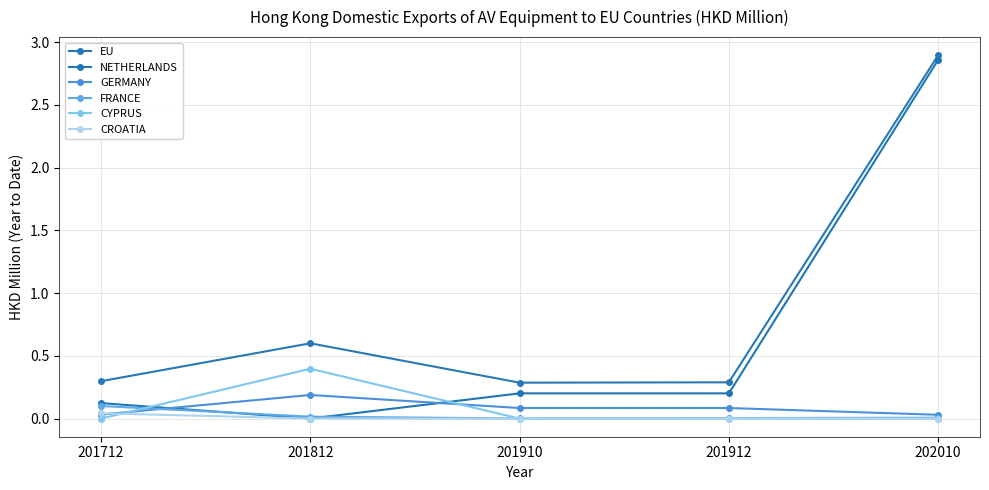

Between 201812 and 201912, which series saw the biggest shift?

CYPRUS